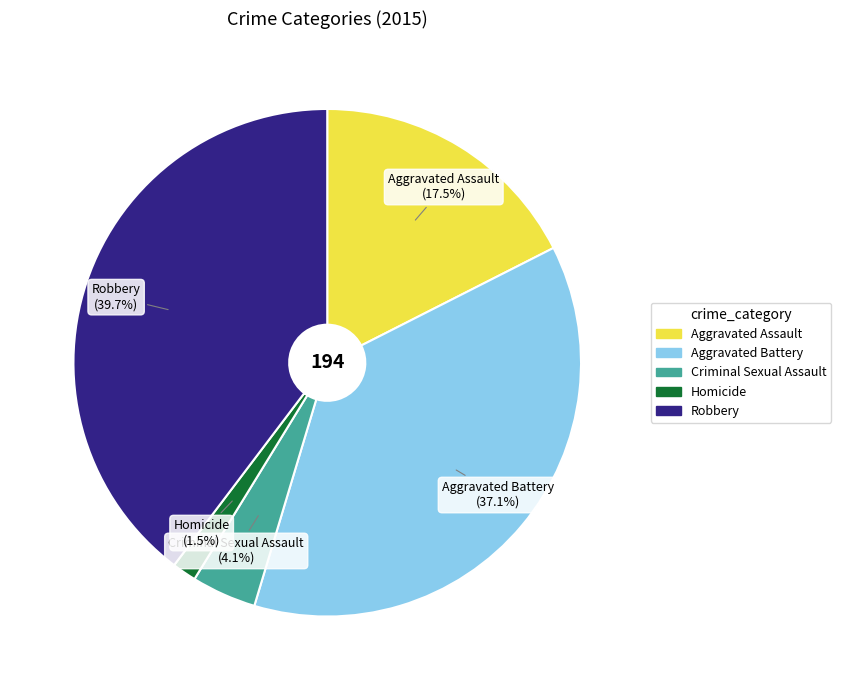

What percentage is the Criminal Sexual Assault slice, to the nearest percent?

4%